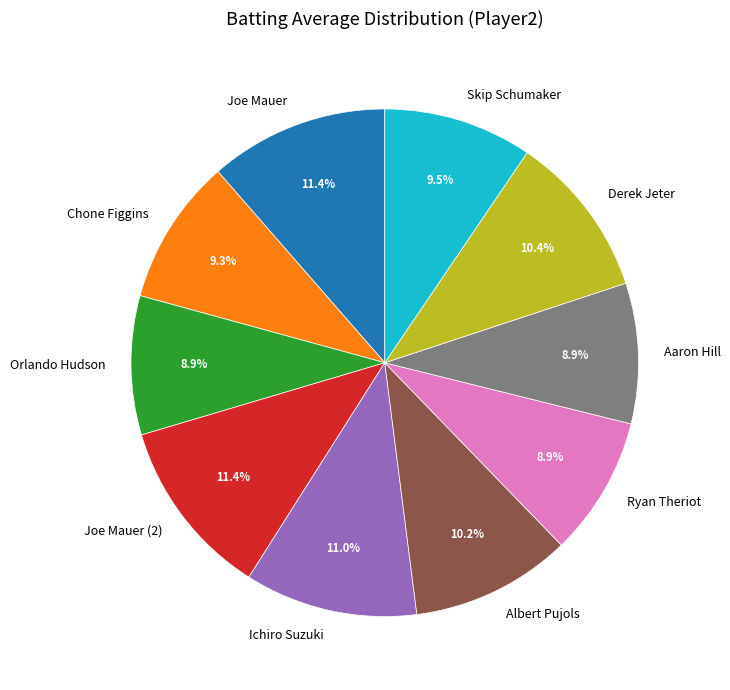

What percentage is the Chone Figgins slice, to the nearest percent?

9%